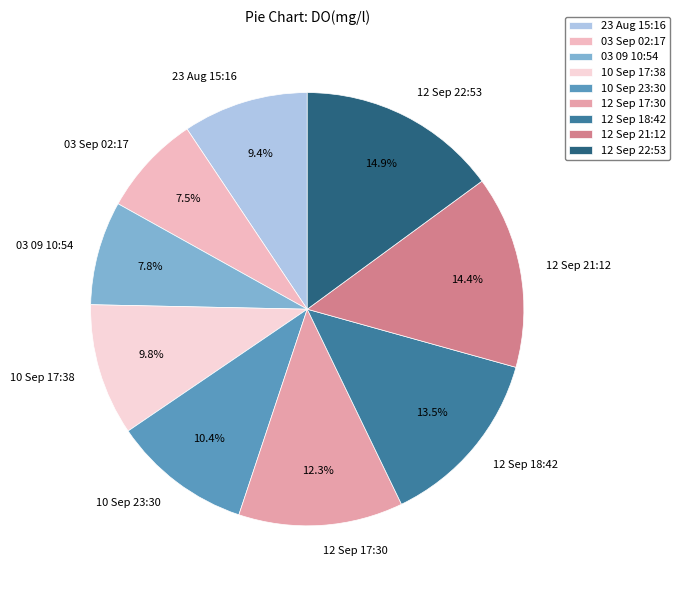

Does 03 09 10:54 represent more than half of the total?

No